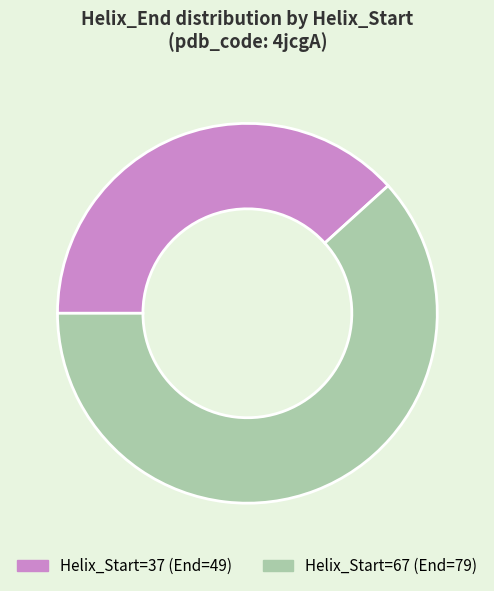

Is there any slice that represents more than half of the pie?

Yes